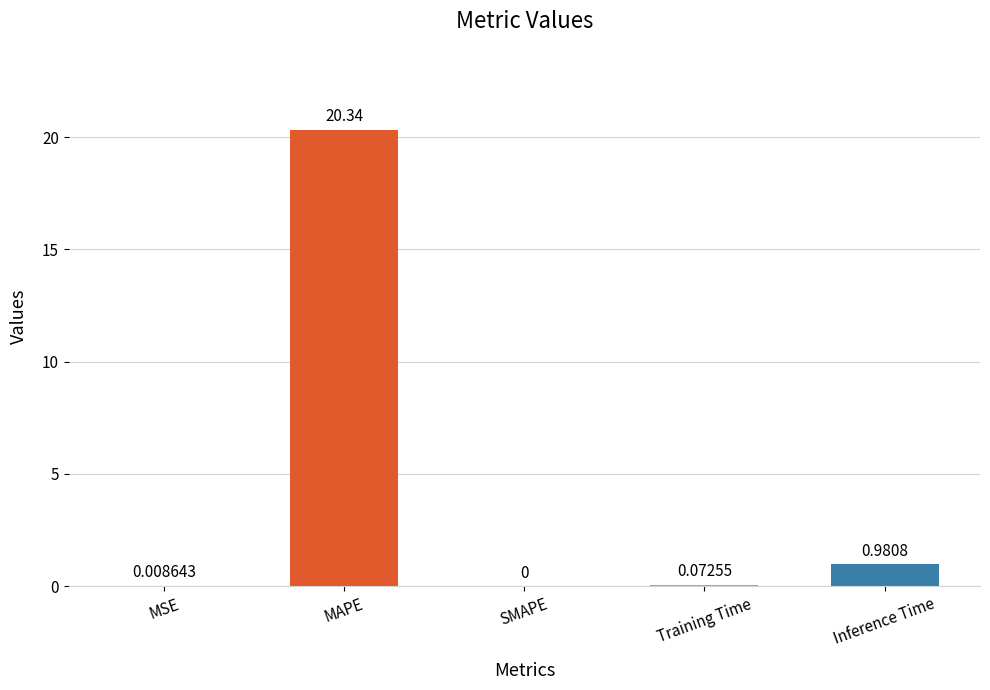

Where is the data nearest to the value 10?

Inference Time